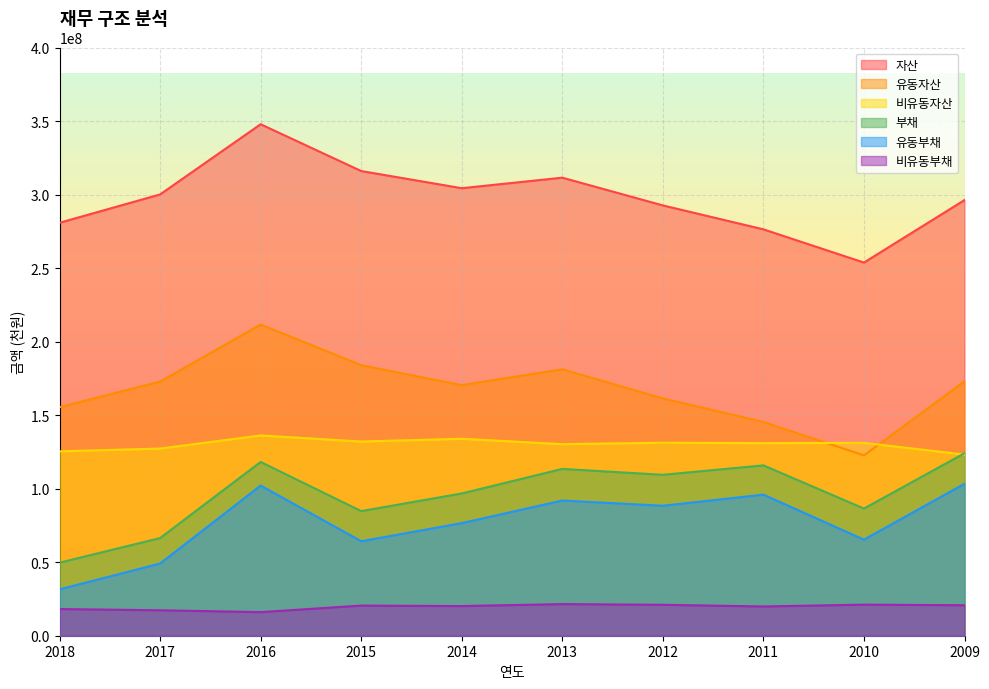

How many lines are shown in the chart?

6